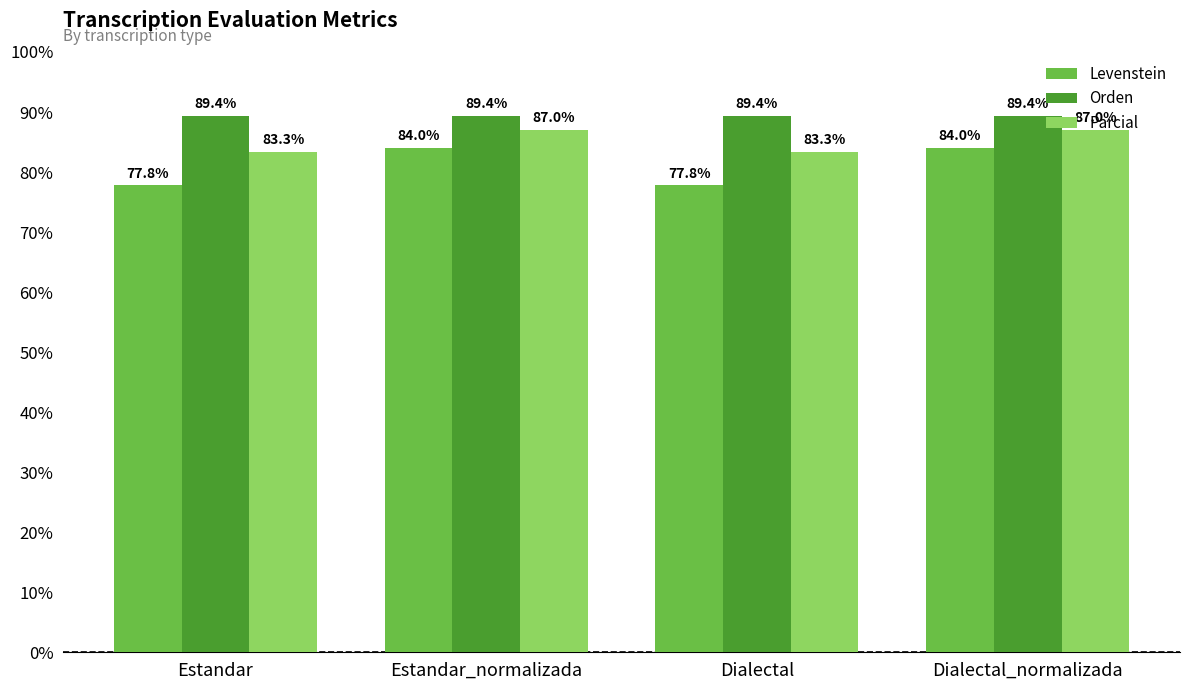

Which series changed the most between Estandar and Estandar_normalizada?

Levenstein